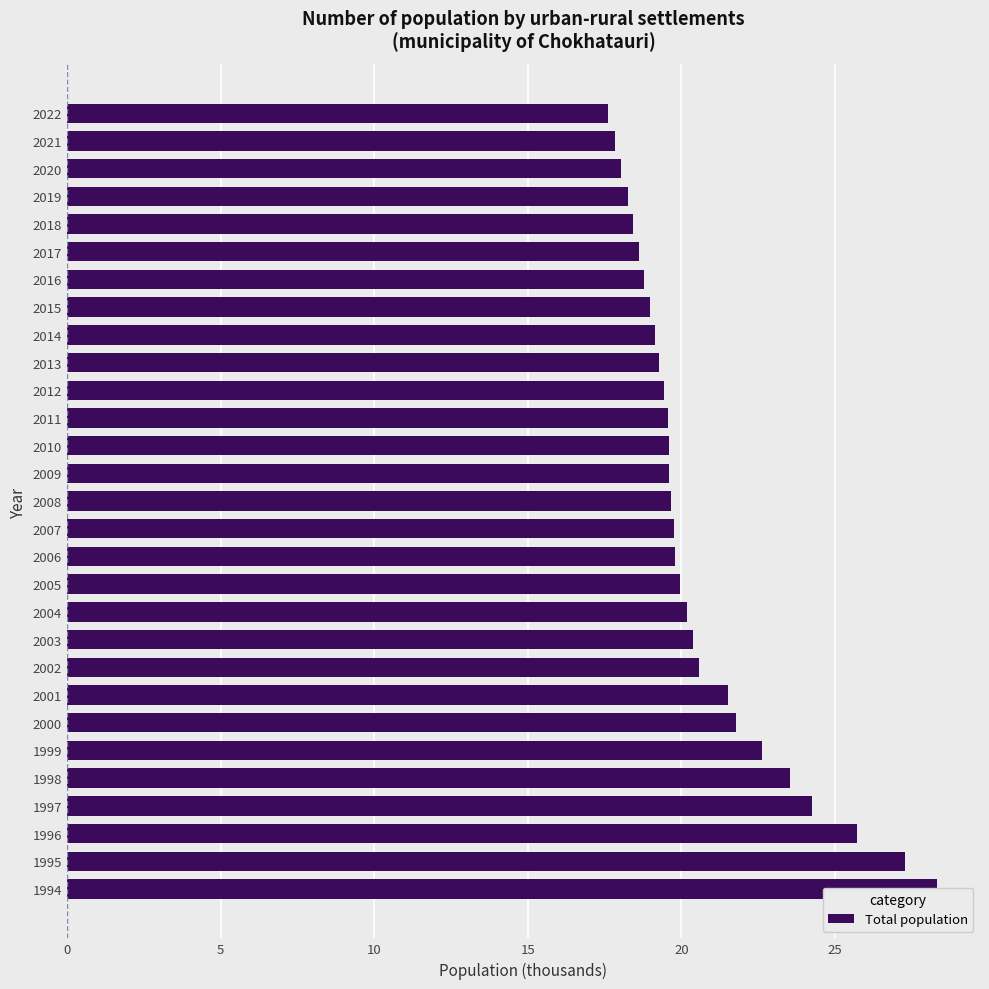

How many values are below 19?

8